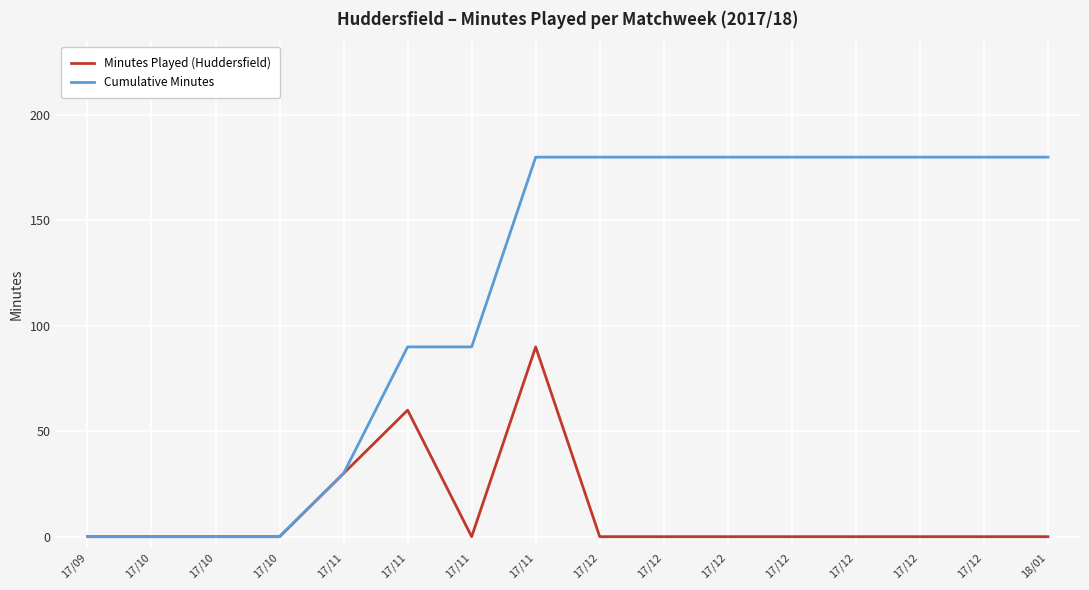

The Minutes Played (Huddersfield) series shows 0 at 17/11. True or false?

True